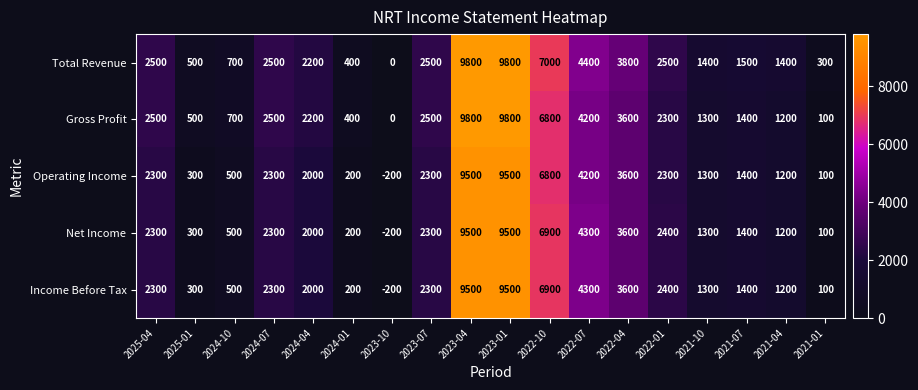

Where is Income Before Tax nearest to the value 4650?

2022-07